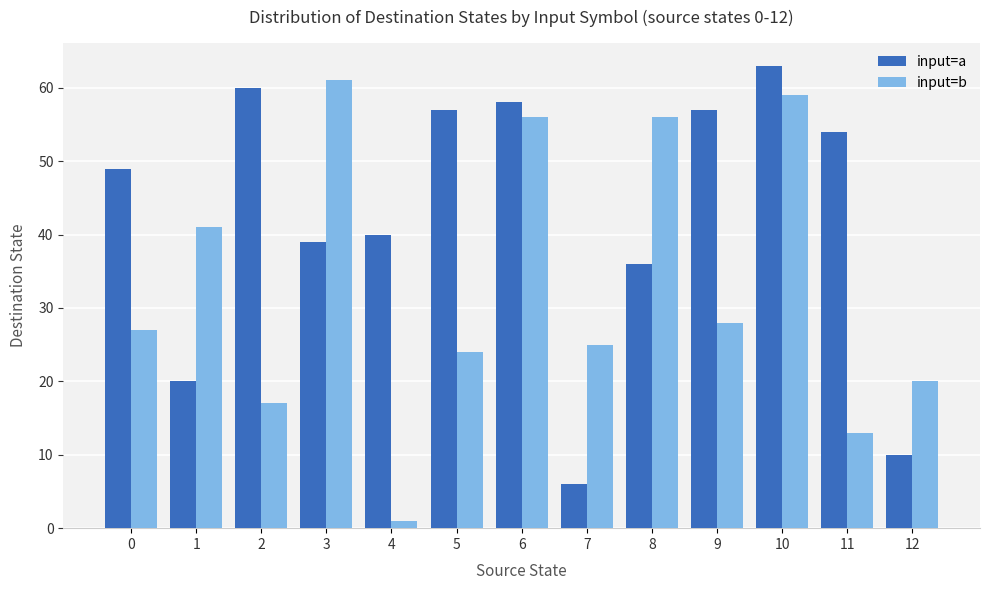

What is the minimum value shown in the chart?

1